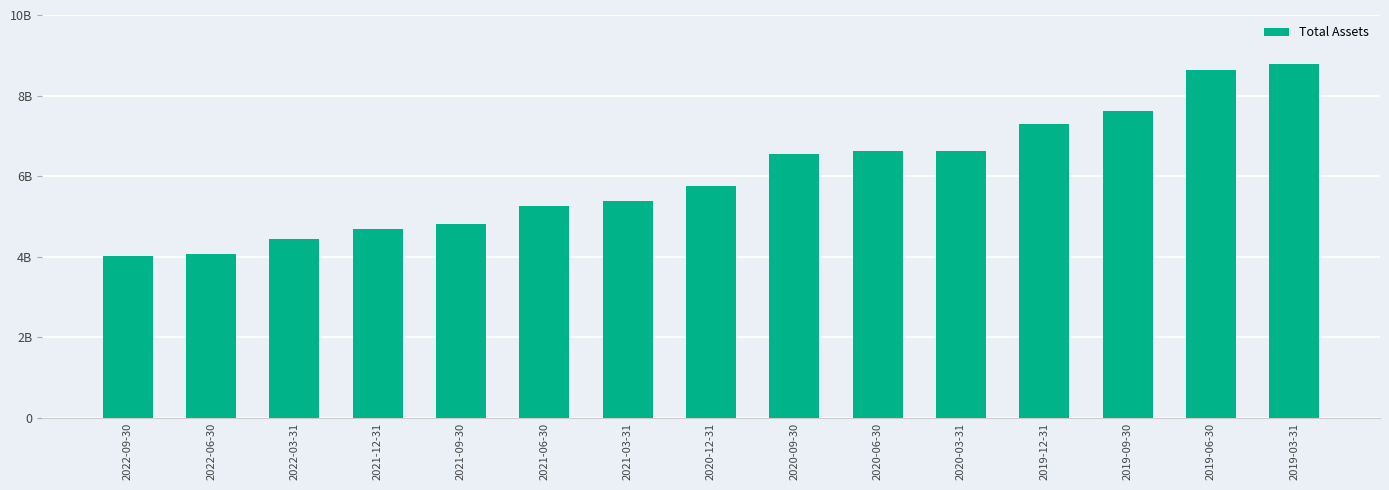

What is the smallest value displayed?

4015000000